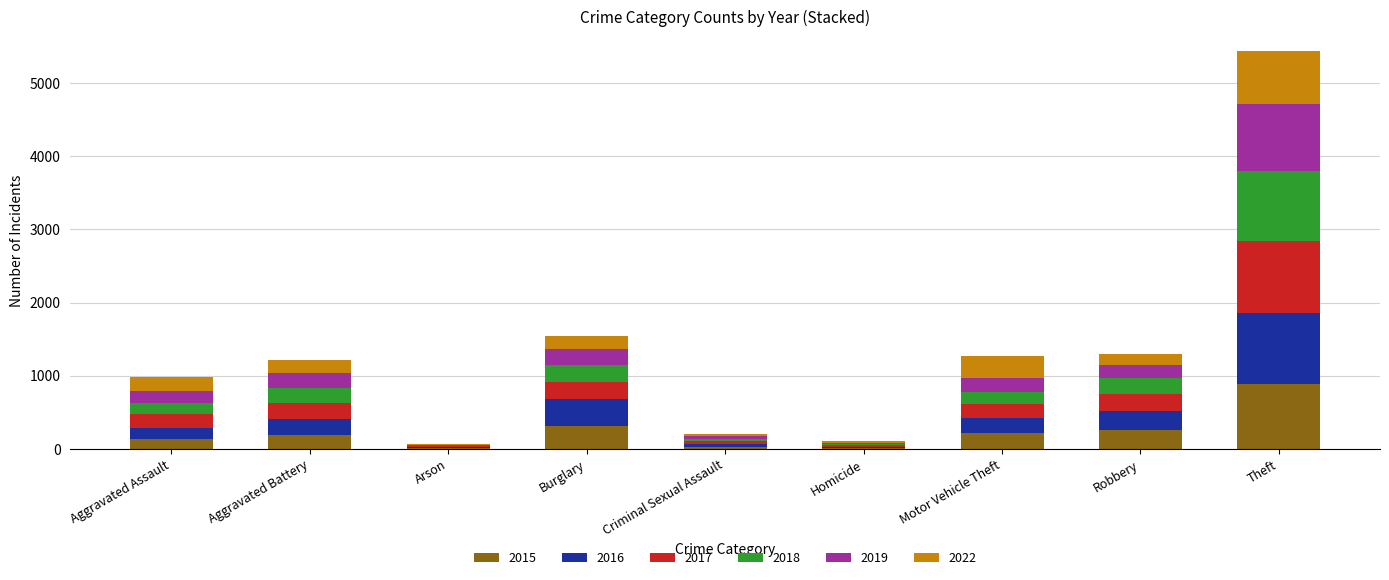

What is the maximum value for 2015?

889